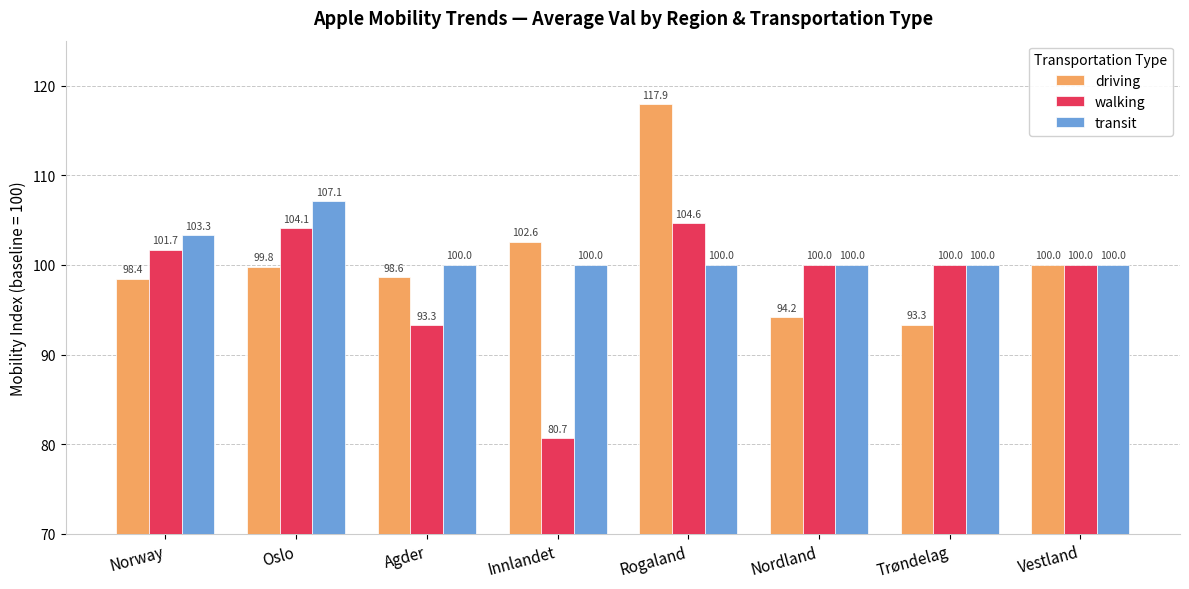

At which category is the sum across all series the highest?

Rogaland